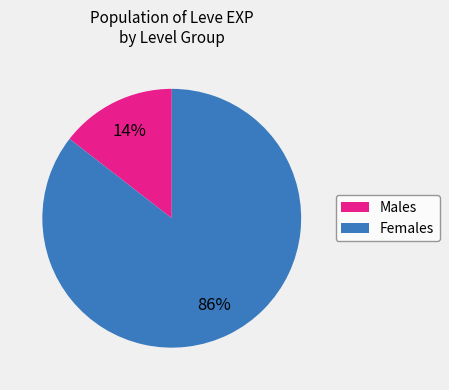

Is there any slice that represents more than half of the pie?

Yes